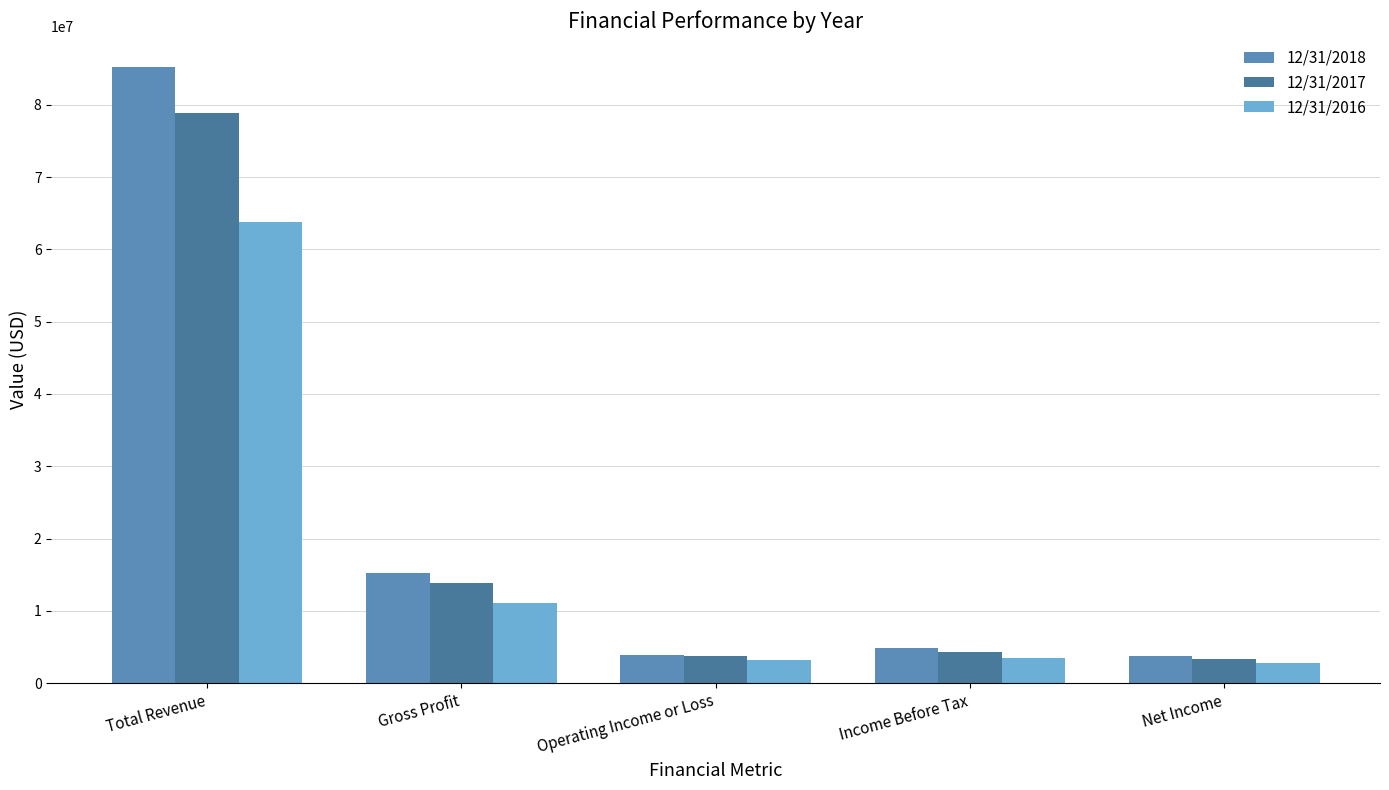

How many distinct data groups are displayed?

3